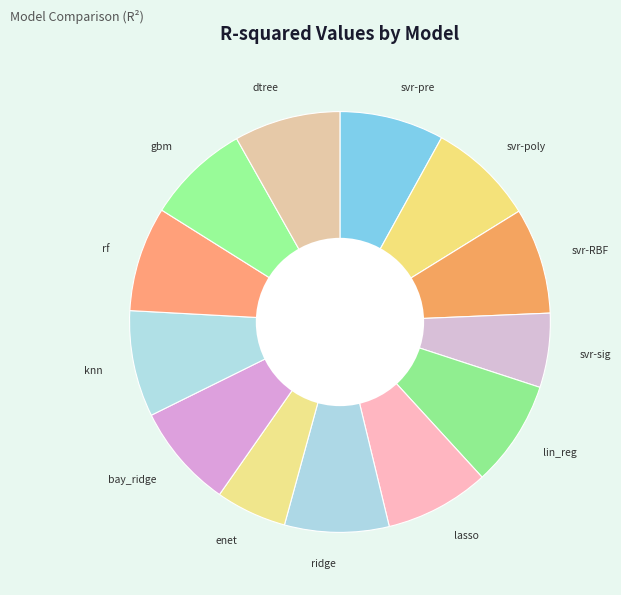

Does any single category account for the majority?

No